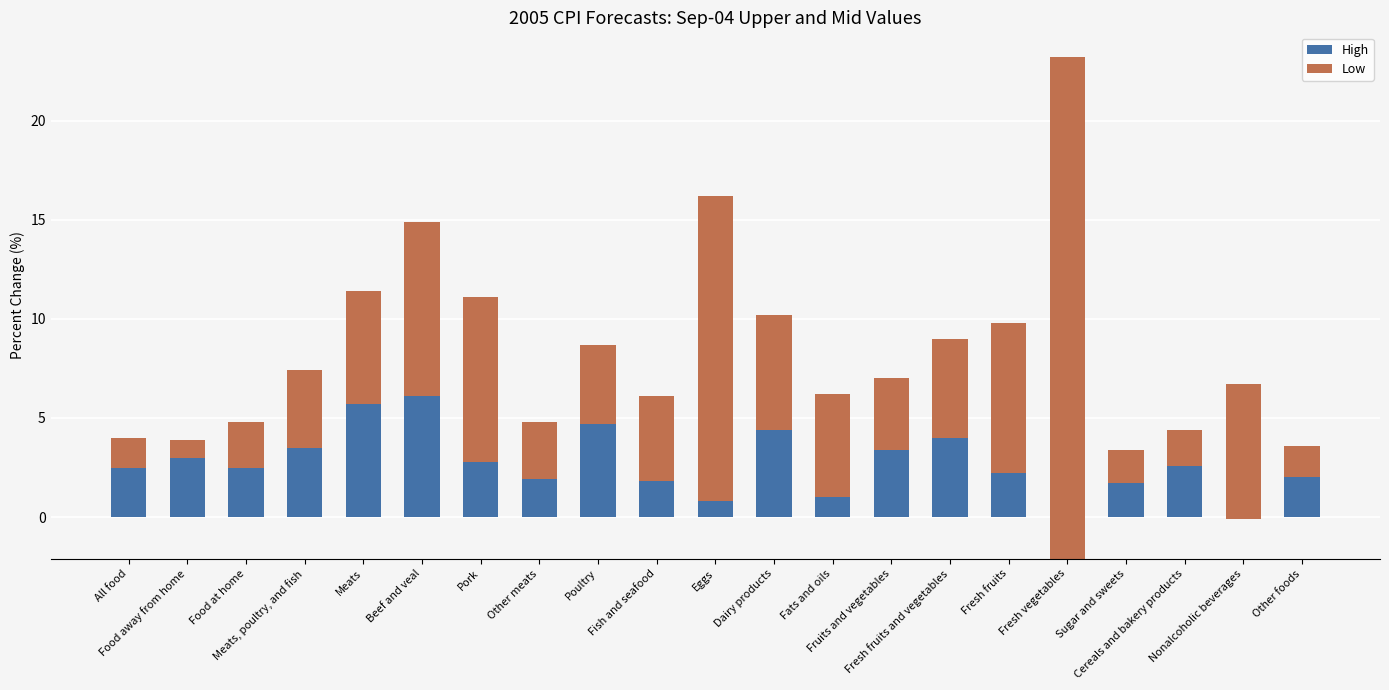

Read the High value at Food at home.

2.5